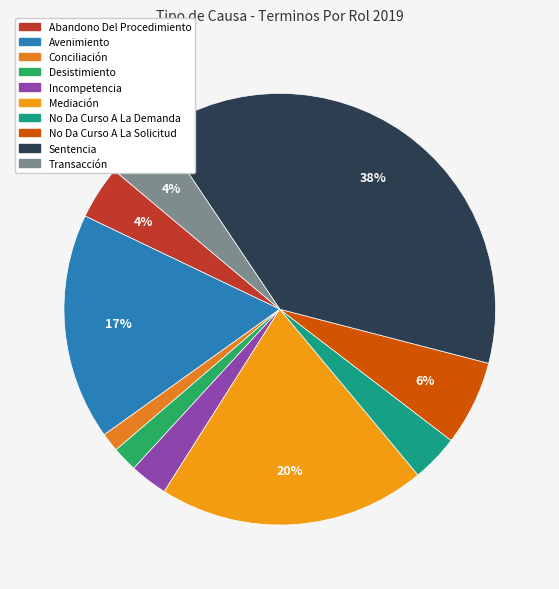

To the nearest percent, what percentage of the pie is Abandono Del Procedimiento?

4%